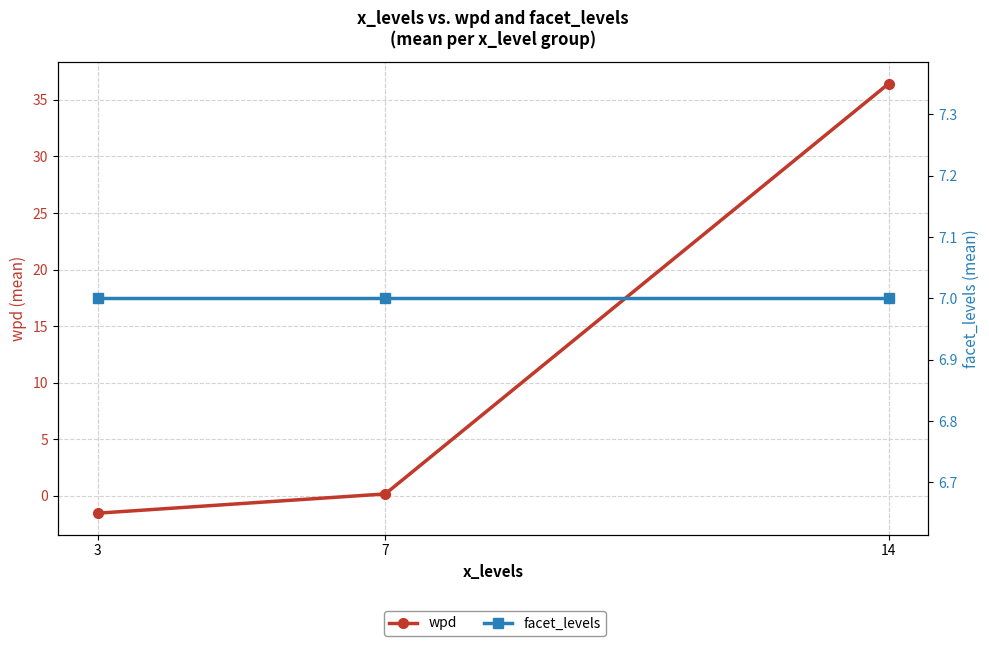

What are all the series names shown in the legend?

wpd, facet_levels